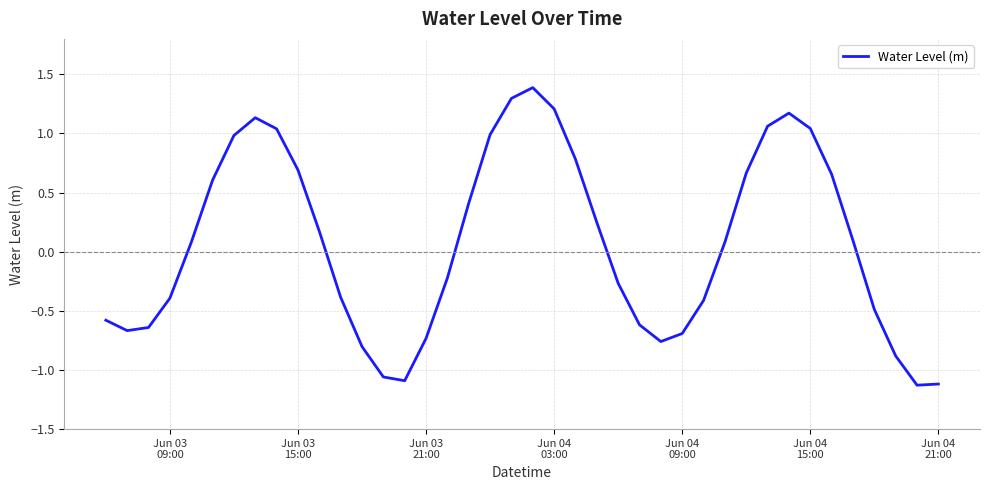

What is the sum of all values?

2.9